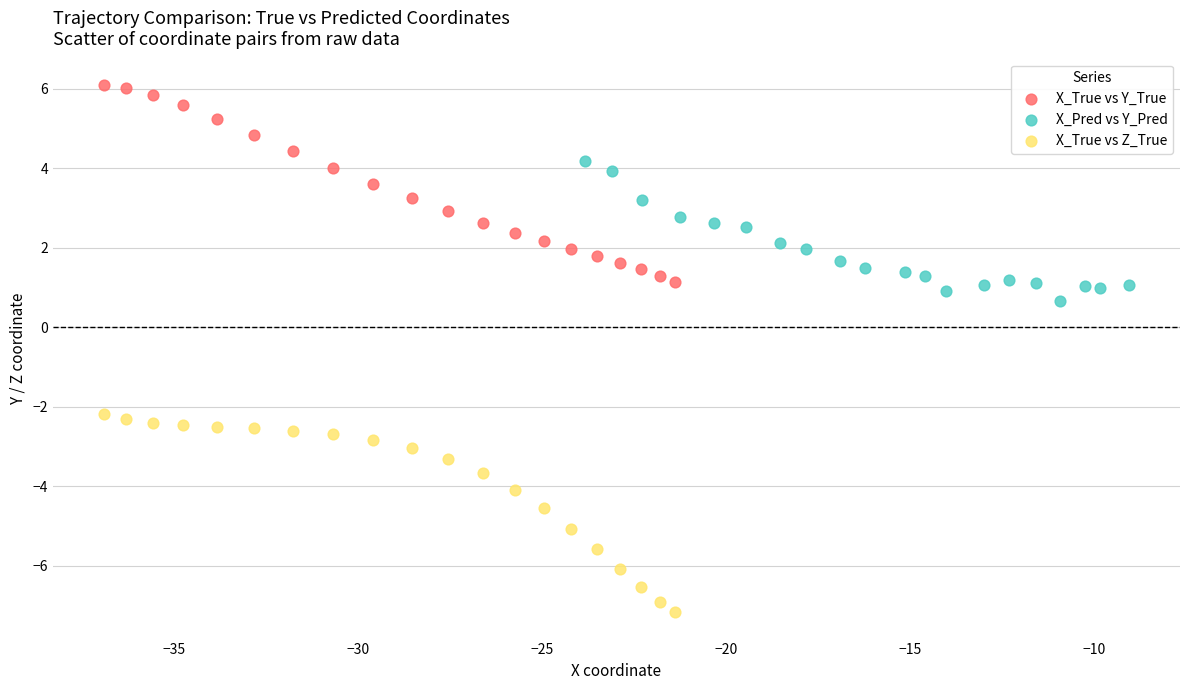

Which series reaches the minimum Y coordinate?

X_True vs Z_True